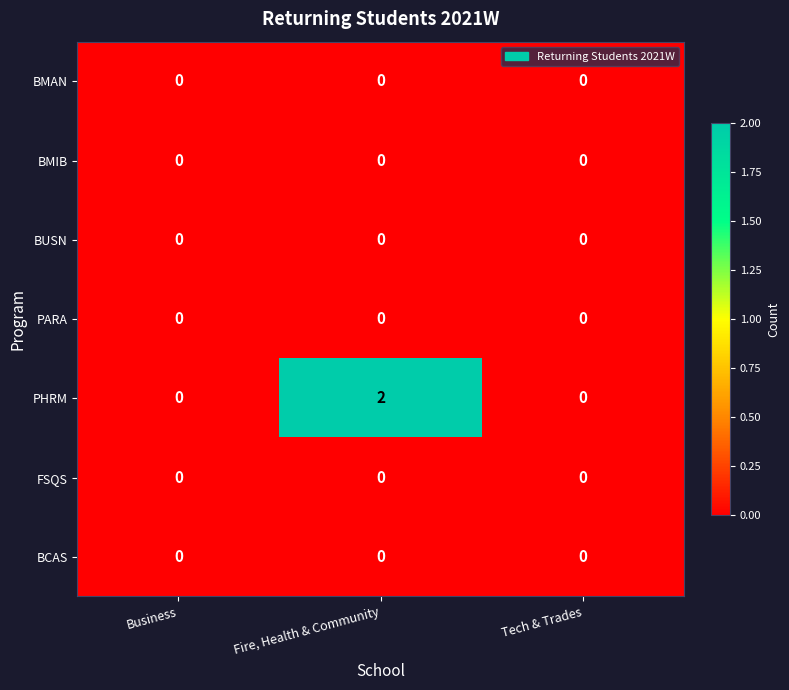

The value of BUSN at Business is 0. True or false?

True